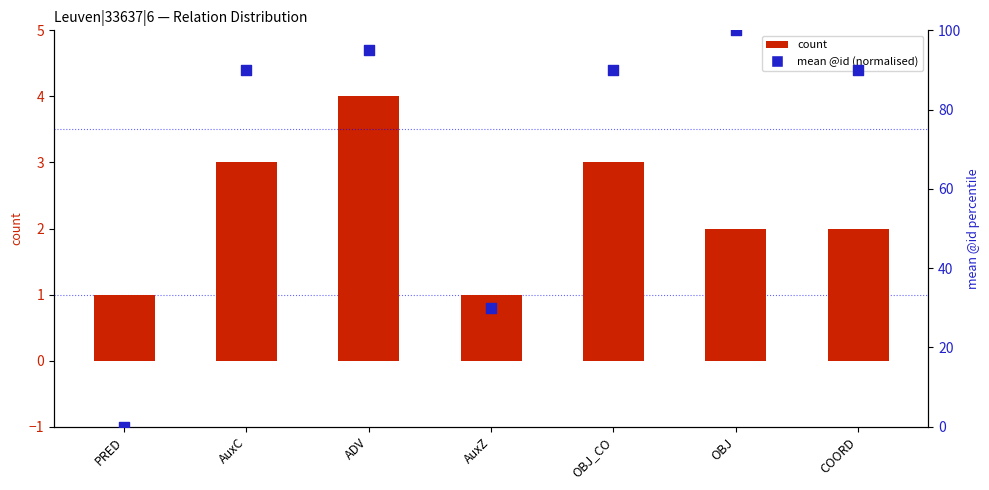

Which series has the largest total across all categories?

mean @id (normalised 0-100)